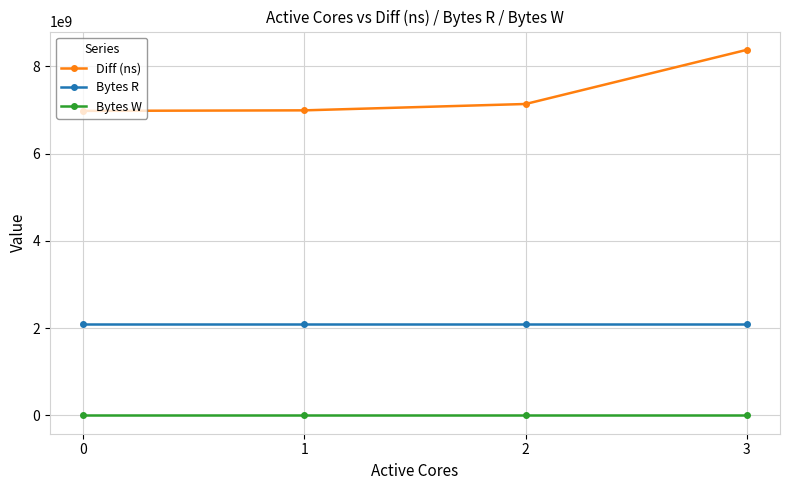

What is the greatest value displayed?

8378346881